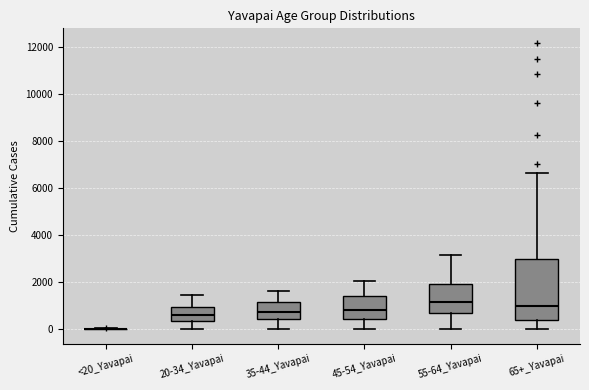

Reading left to right, read every box against the y-axis: the position of its median line, the range the box covers, and the ends of its whiskers. The values are not printed on the chart, so give them approximately, as read against the axis.

<20_Yavapai: box collapsed to a line at 0, whiskers 0 to 0
20-34_Yavapai: median 600, box 400 to 1000, whiskers 0 to 1400
35-44_Yavapai: median 800, box 400 to 1200, whiskers 0 to 1600
45-54_Yavapai: median 800, box 400 to 1400, whiskers 0 to 2000
55-64_Yavapai: median 1200, box 600 to 2000, whiskers 0 to 3200
65+_Yavapai: median 1000, box 400 to 3000, whiskers 0 to 6600